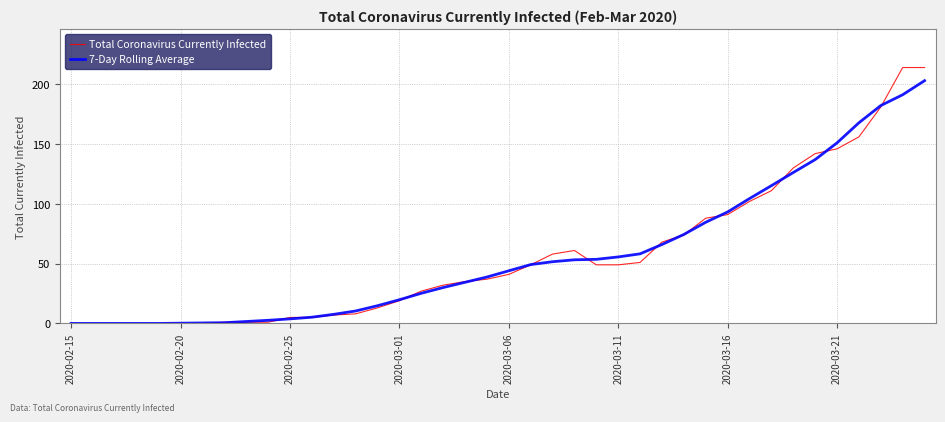

How many lines are shown in the chart?

2